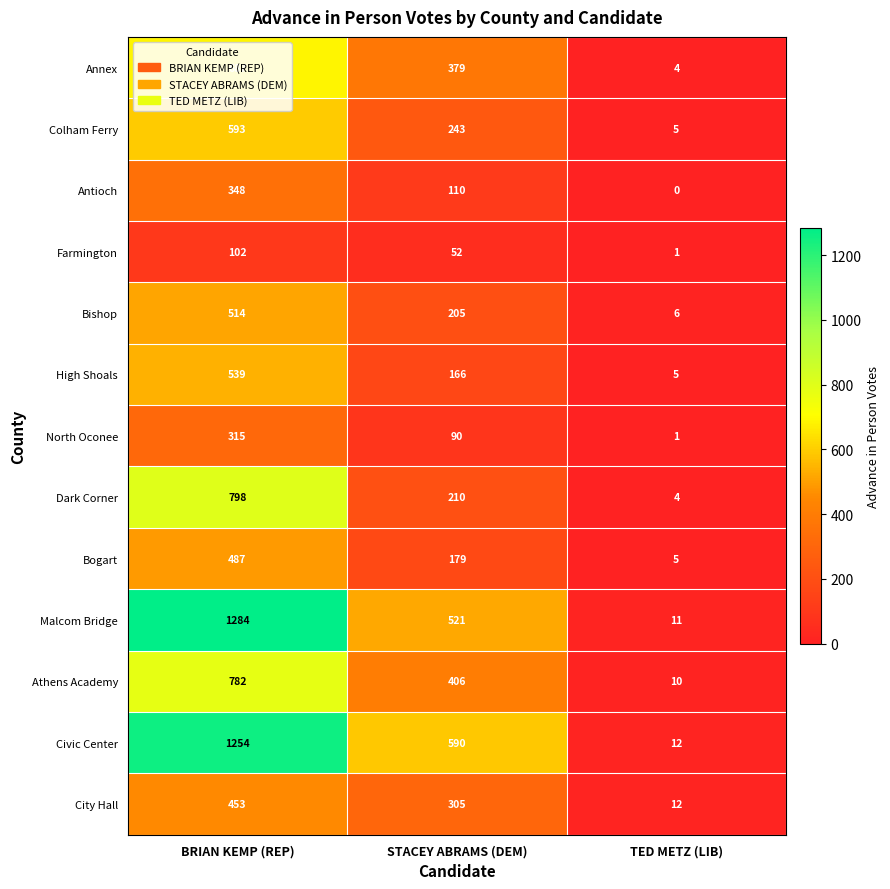

What is the difference between the maximum and second lowest values in the Bogart series?

308